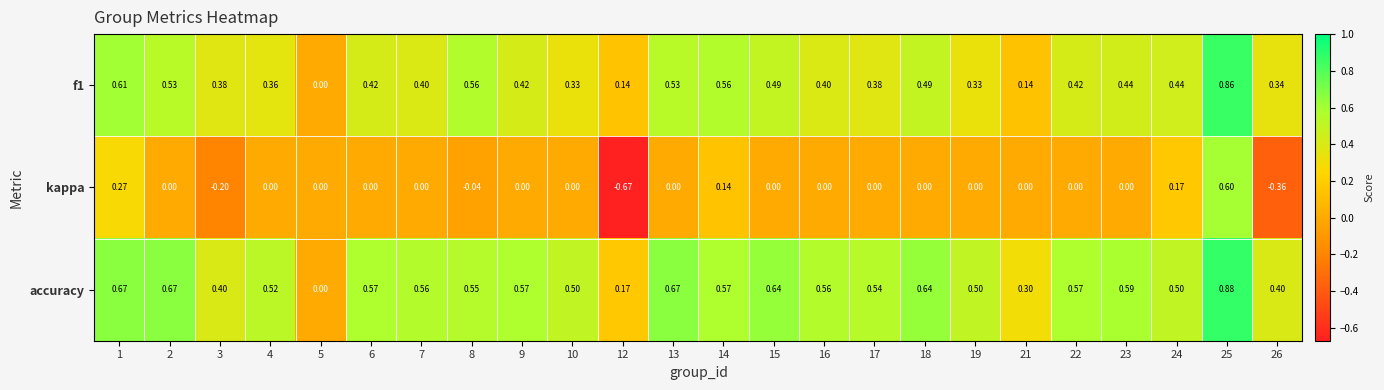

Which series has the largest range (max minus min)?

kappa